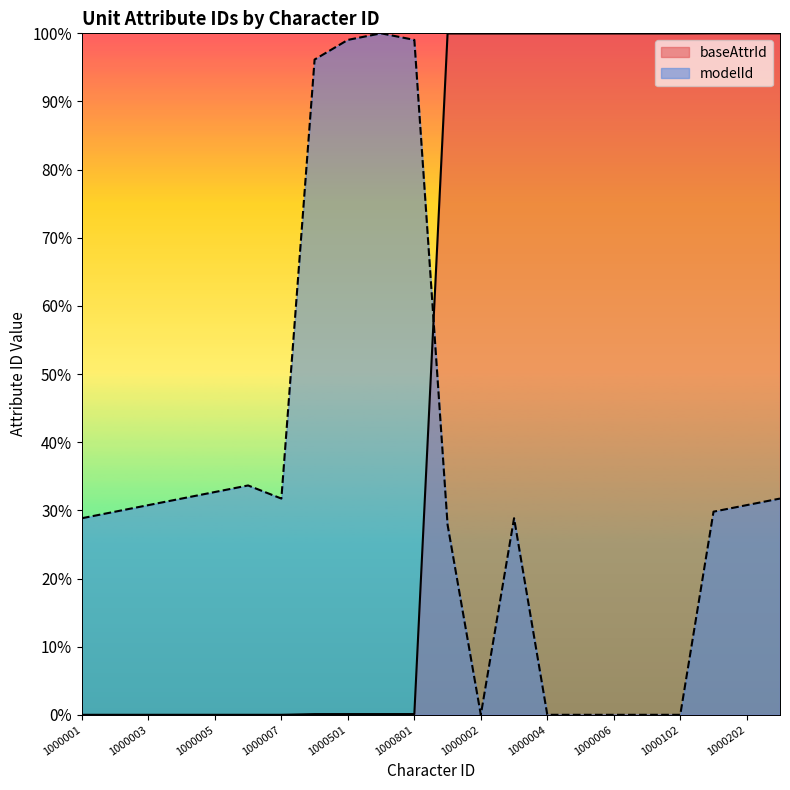

What are all the series names shown in the legend?

baseAttrId, modelId